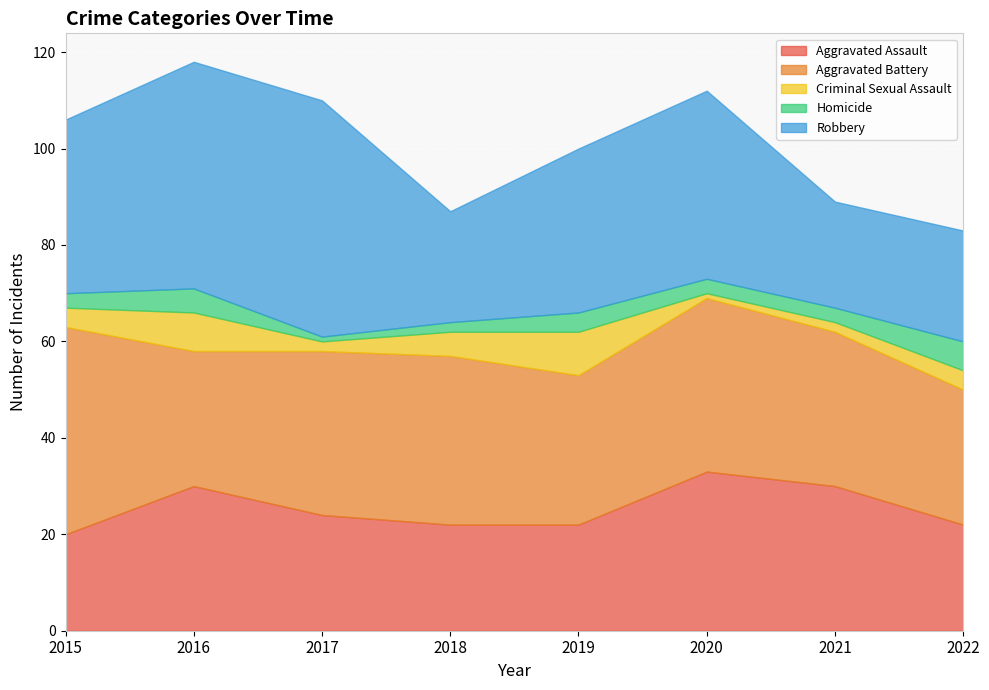

Reading left to right, list all the values displayed in this chart.

Aggravated Assault: 20	30	24	22	22	33	30	22
Aggravated Battery: 43	28	34	35	31	36	32	28
Criminal Sexual Assault: 4	8	2	5	9	1	2	4
Homicide: 3	5	1	2	4	3	3	6
Robbery: 36	47	49	23	34	39	22	23